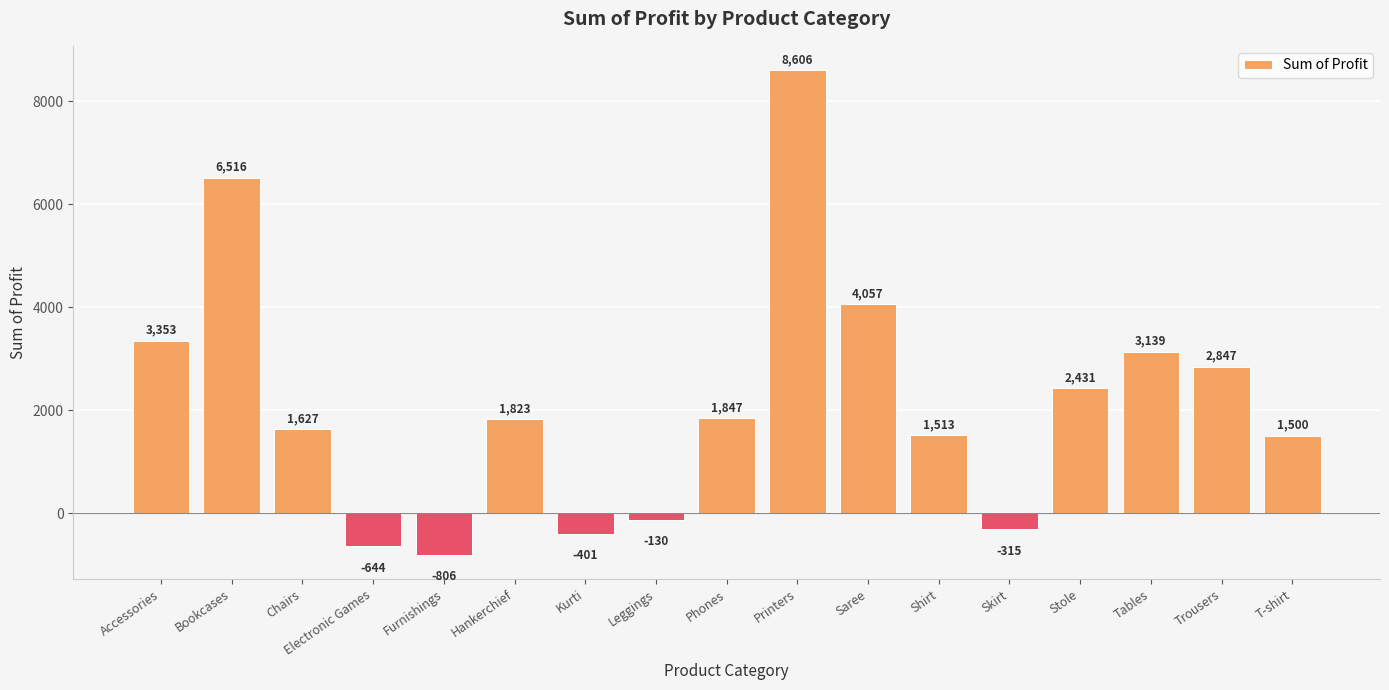

List the labels in order of value, largest first.

Printers, Bookcases, Saree, Accessories, Tables, Trousers, Stole, Phones, Hankerchief, Chairs, Shirt, T-shirt, Leggings, Skirt, Kurti, Electronic Games, Furnishings